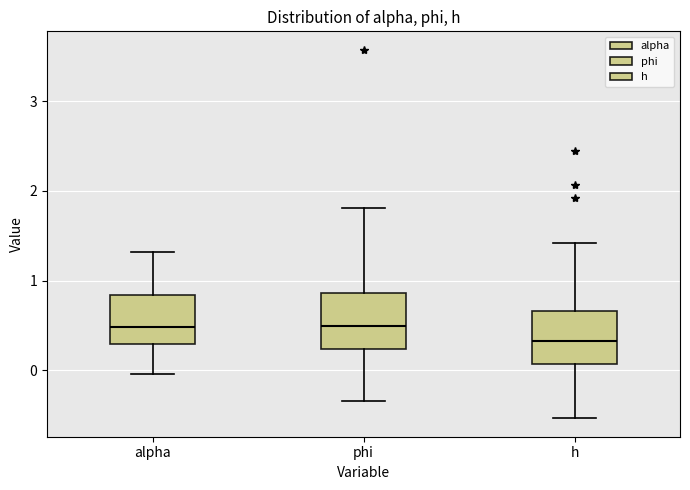

Where is the lower edge of the box for alpha on the y-axis? The values are not printed on the chart, so give them approximately, as read against the axis.

0.3